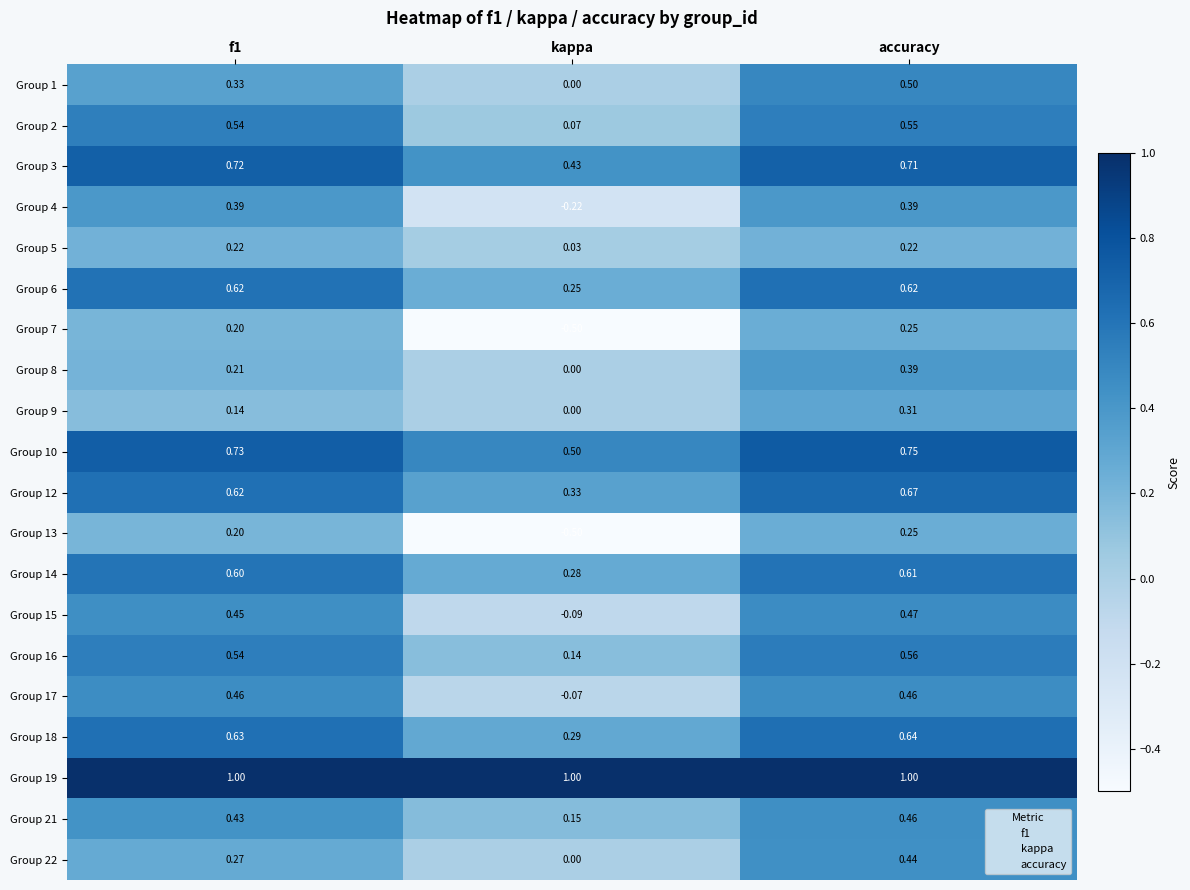

Which category has the lowest value in the Group 2 series?

kappa